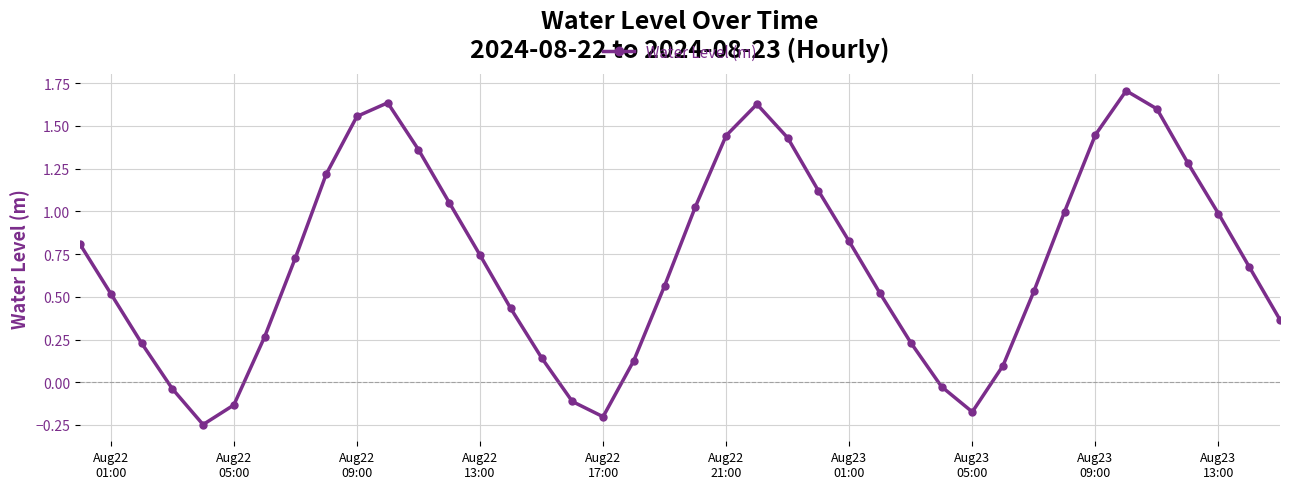

What is the difference between the maximum and second lowest values?

1.9